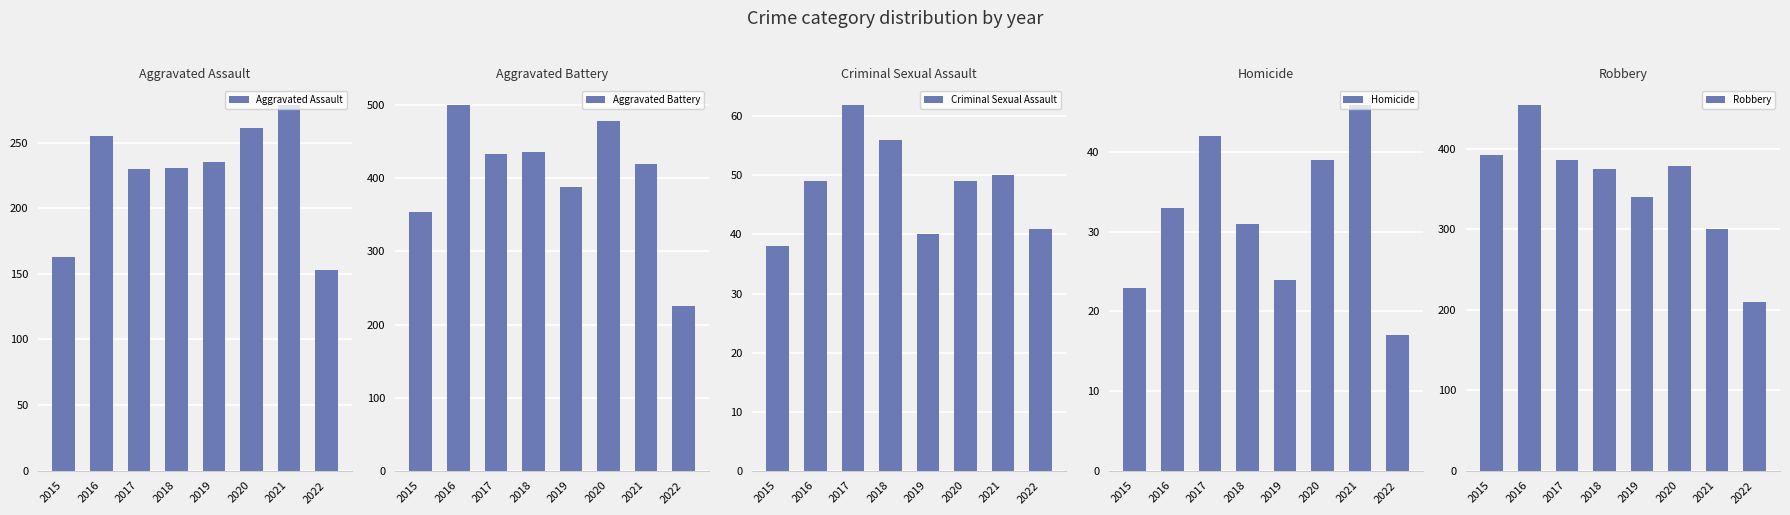

Is the value of Criminal Sexual Assault at 2020 greater than the value of Robbery at 2016?

No